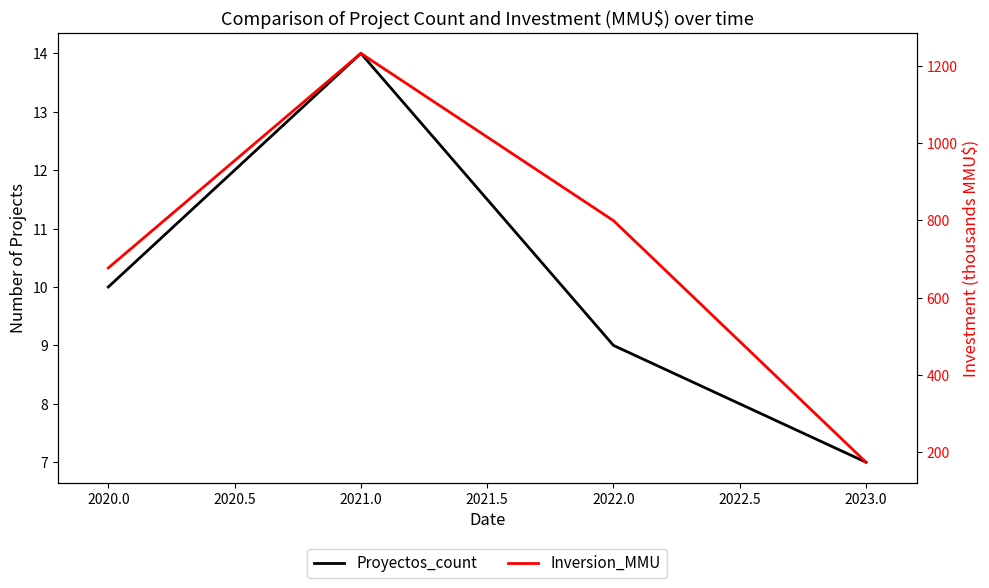

True or false: Proyectos_count and Inversion_MMU cross at least once.

False